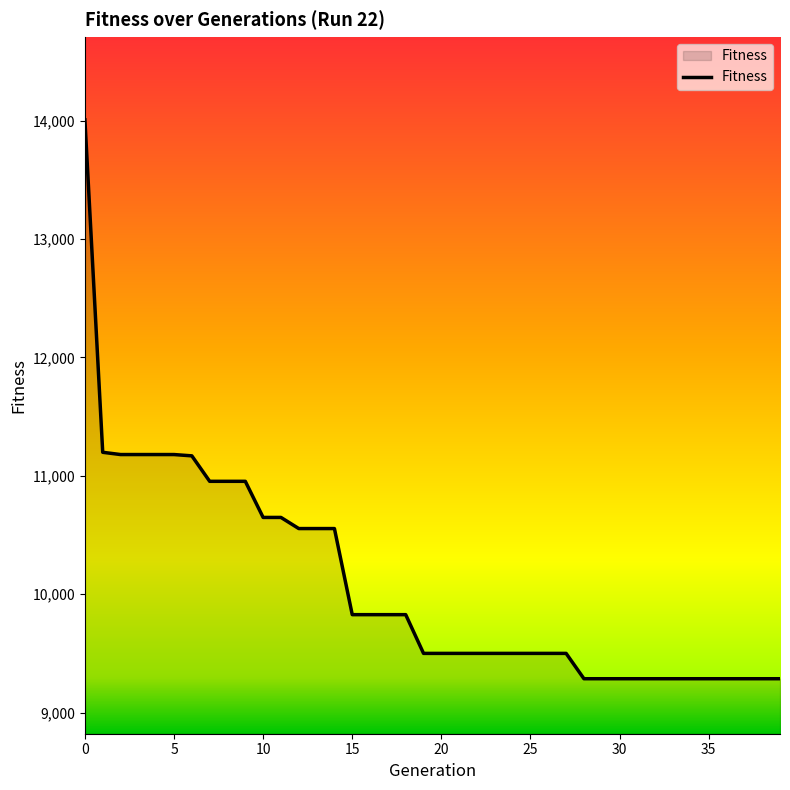

What is the difference between the maximum and minimum values?

4719